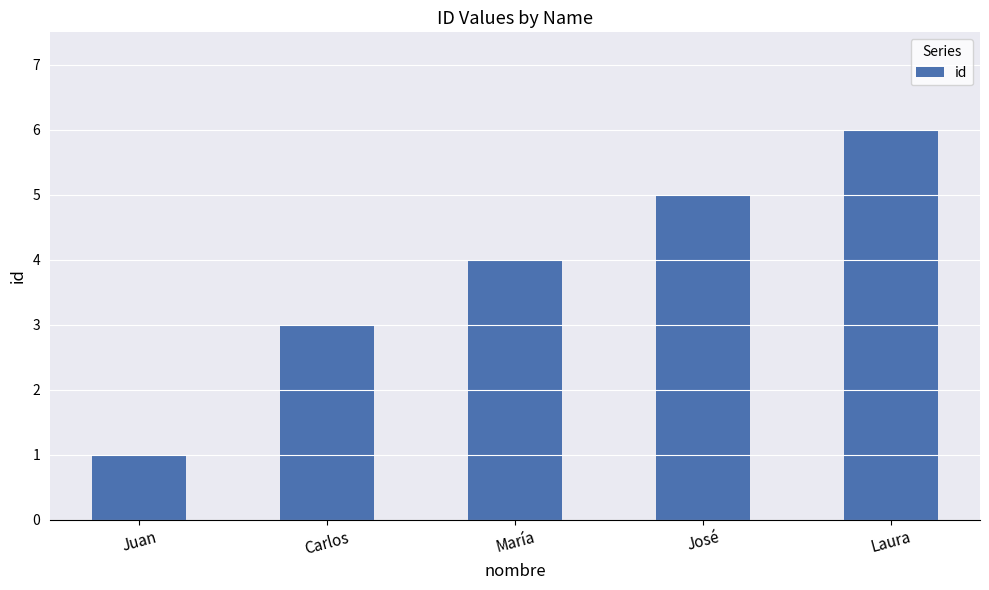

What is the approximate value at José?

5